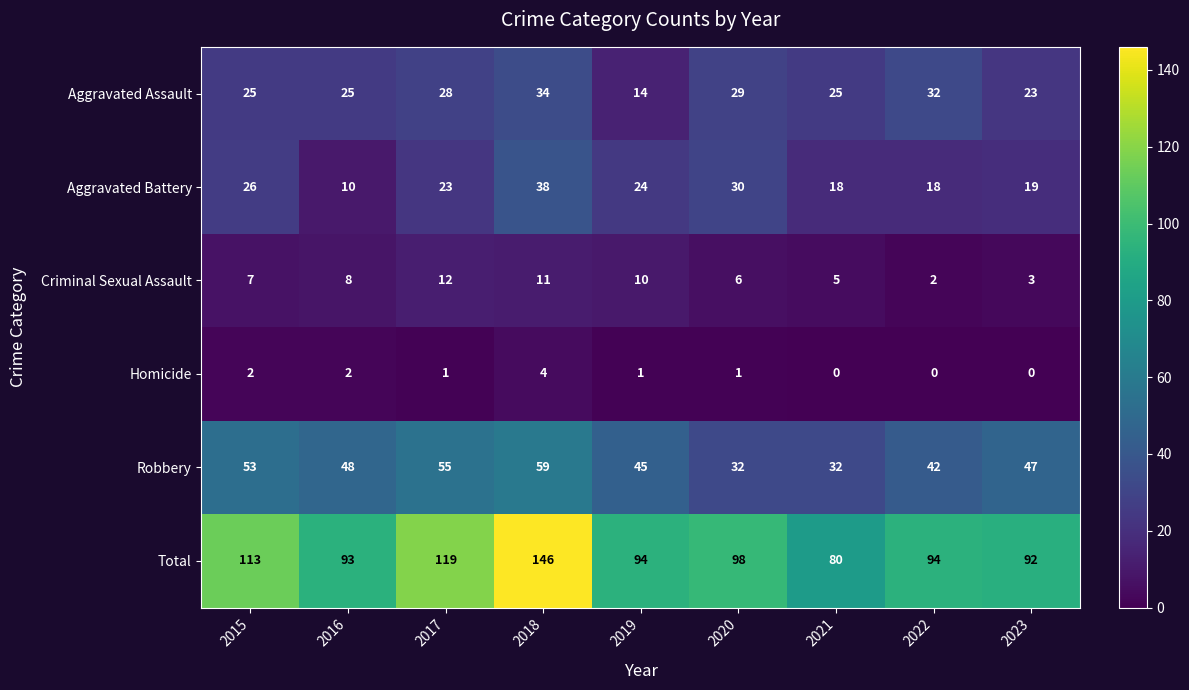

The Aggravated Assault series shows 39 at 2017. True or false?

False